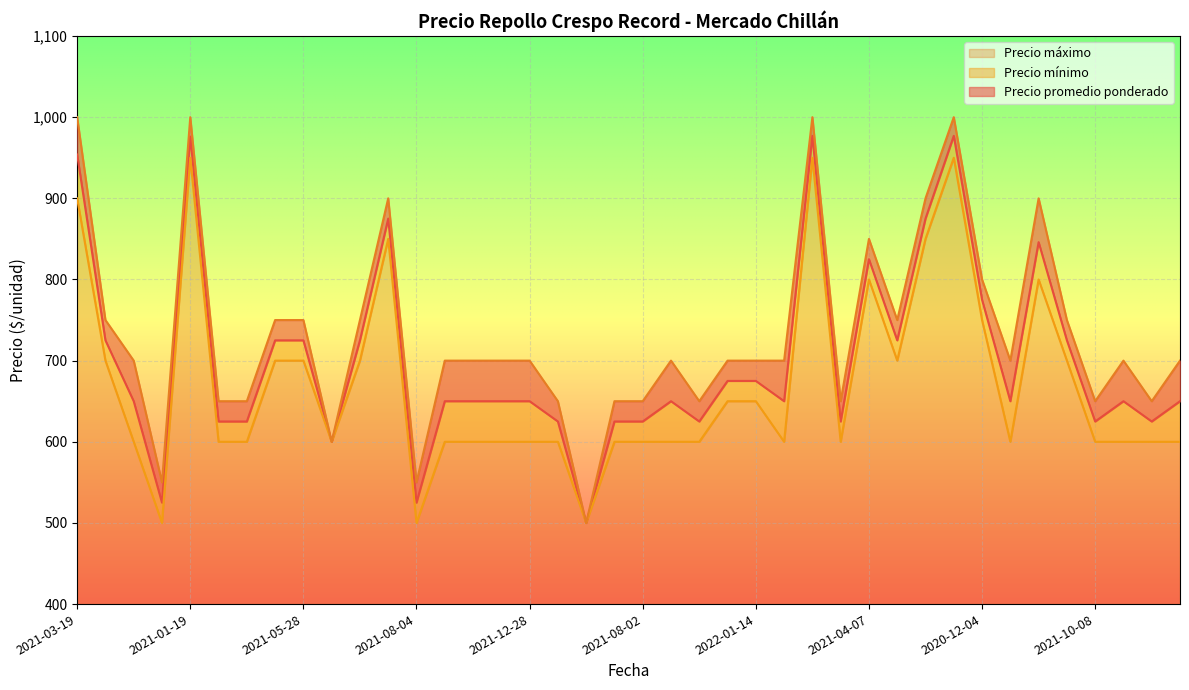

Where is Precio promedio ponderado nearest to the value 738?

2021-05-05